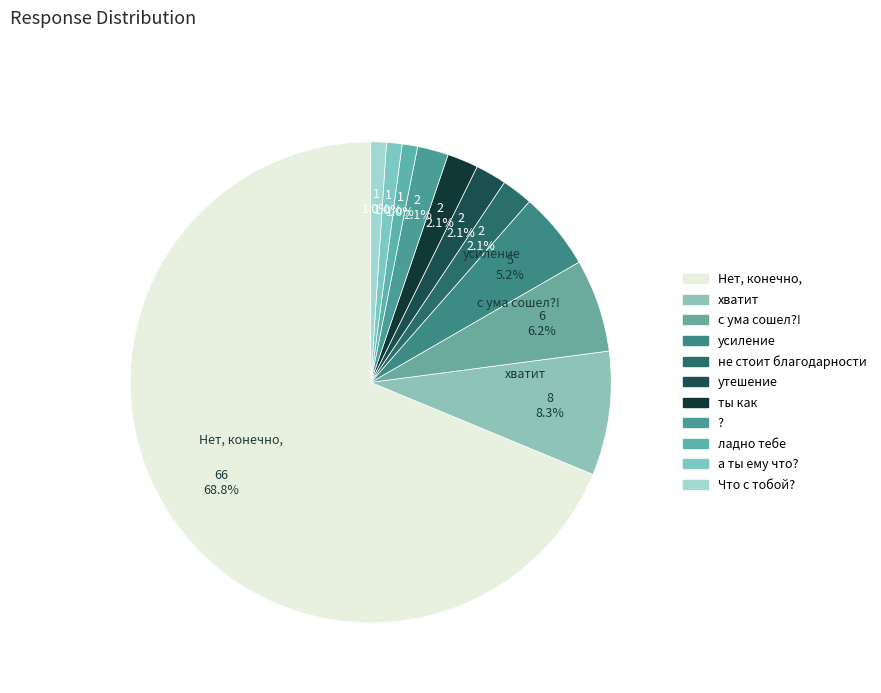

Combined, what portion of the pie is ты как and утешение?

4.2%